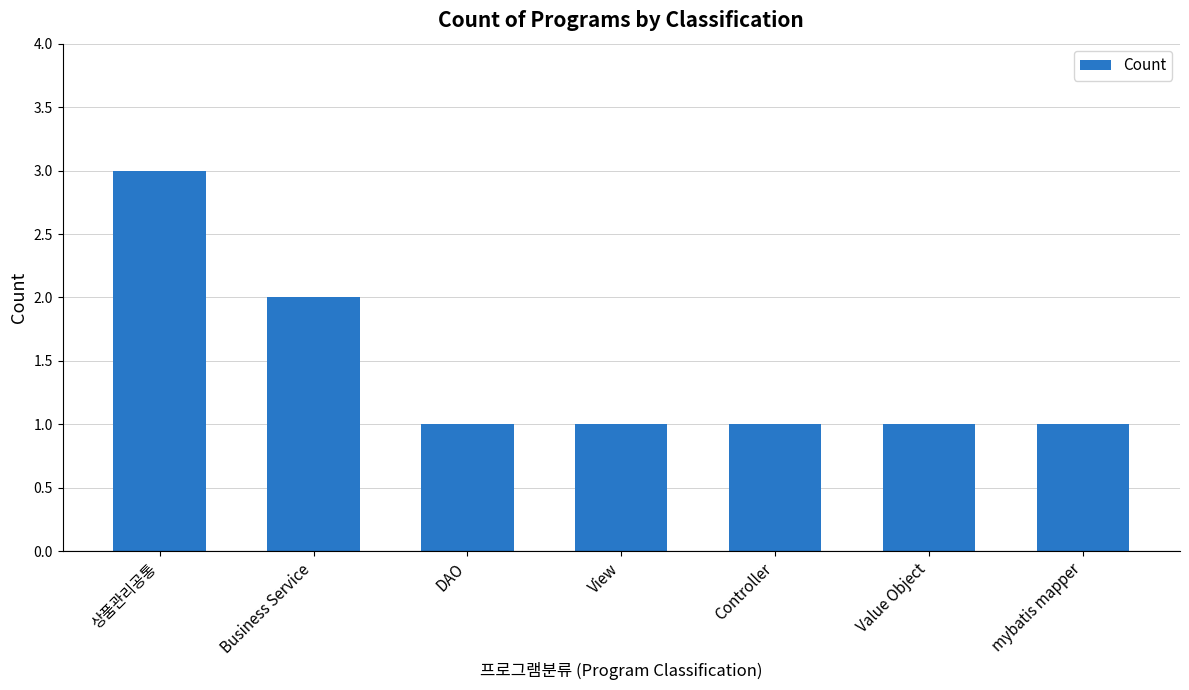

How many bars are there in total?

7